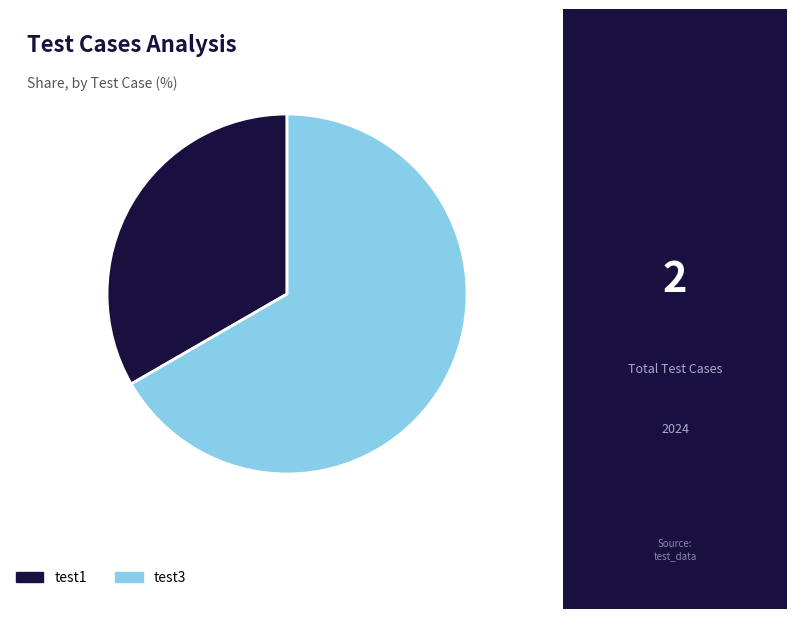

What is the largest slice in the pie chart?

test3